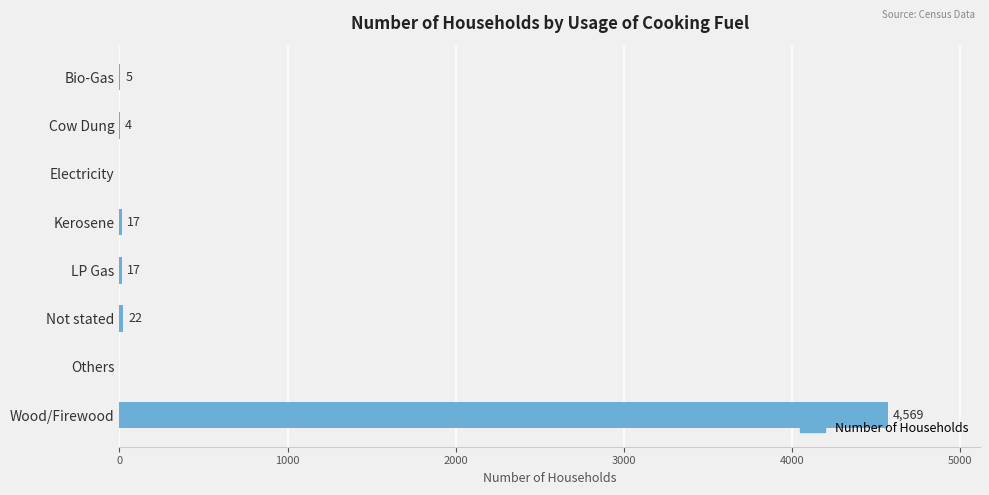

How many data points does each series have?

8